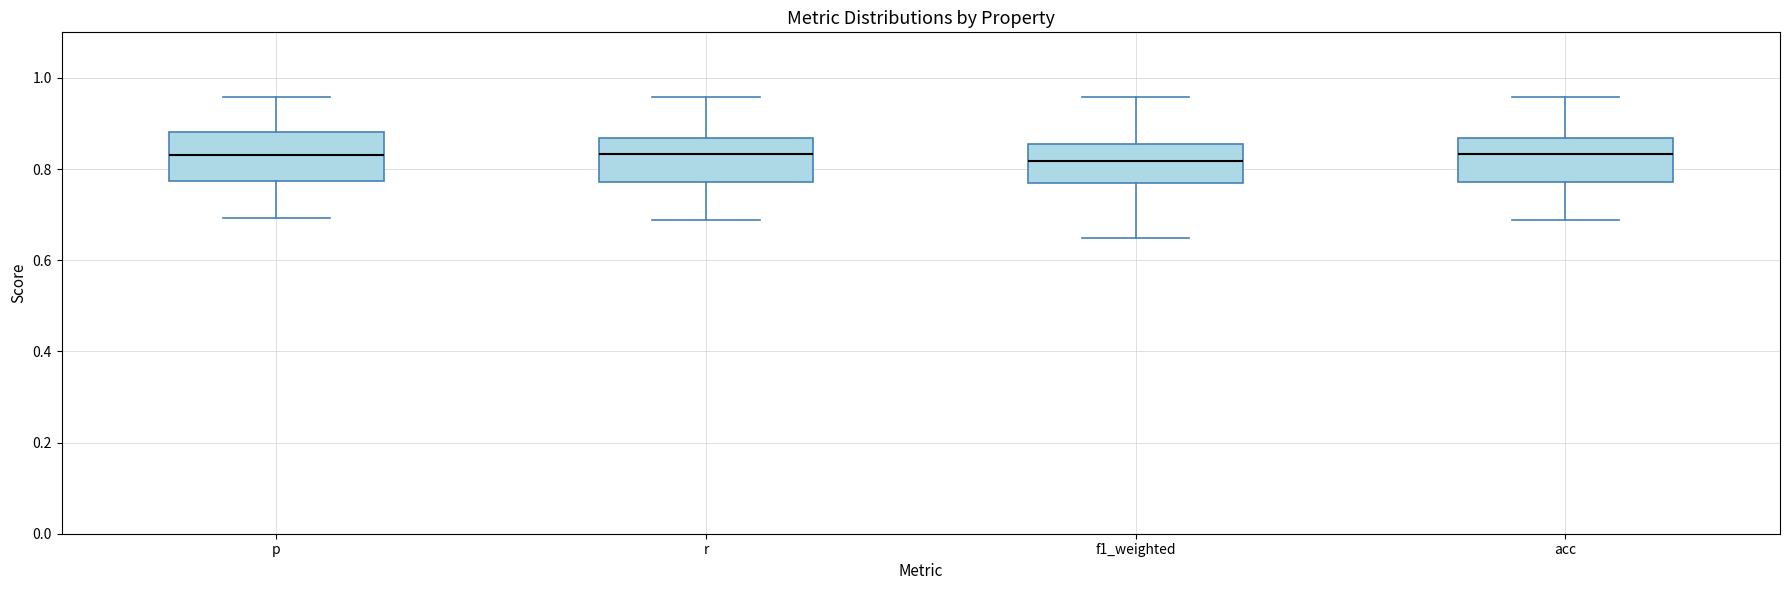

Where is the lower edge of the box for acc on the y-axis? The values are not printed on the chart, so give them approximately, as read against the axis.

0.78